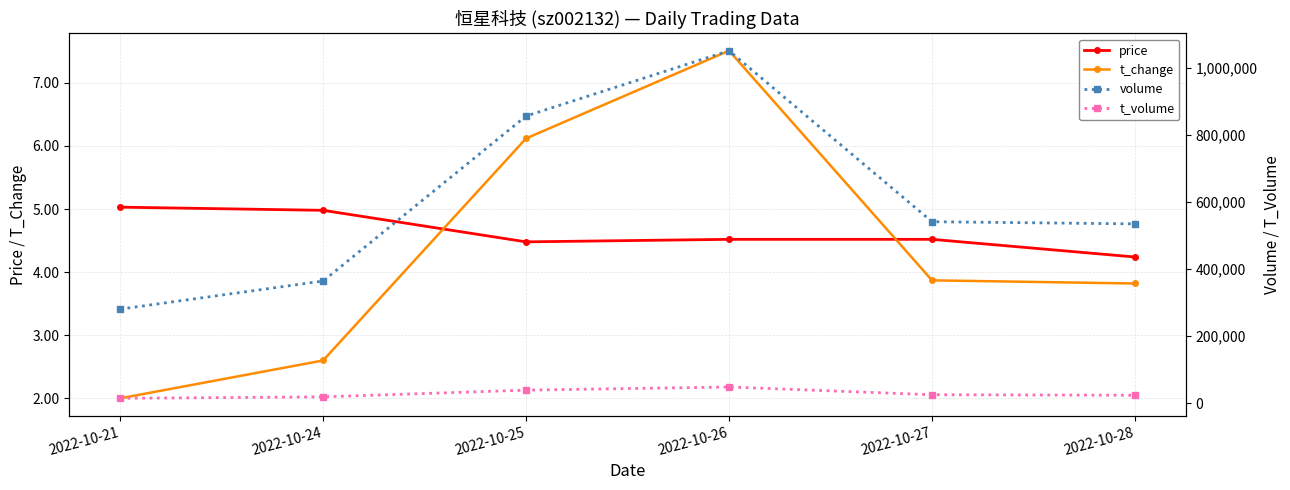

True or false: price and t_volume intersect in this chart.

False